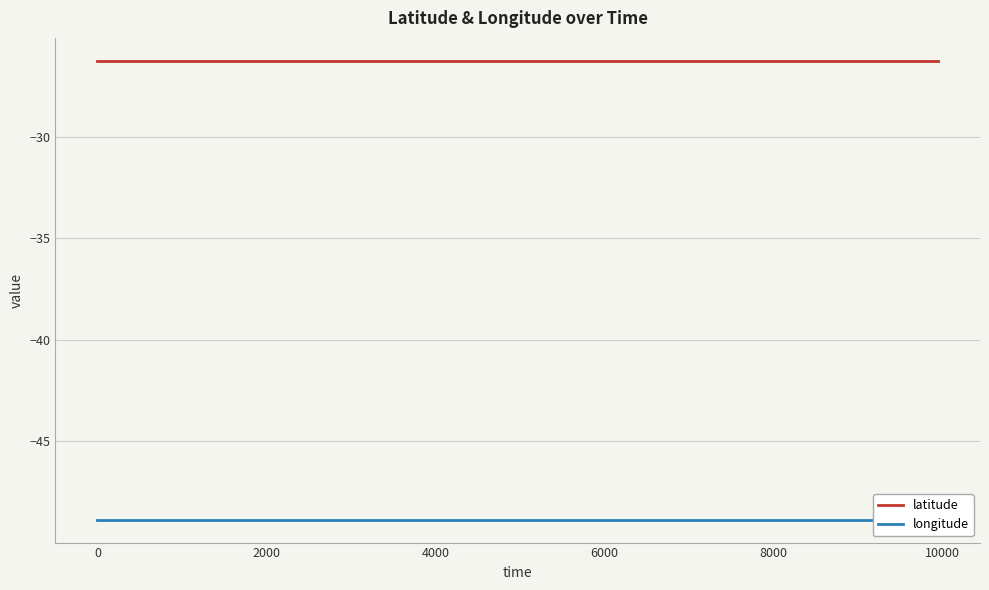

Which series changed the most between 0 and 4000?

latitude